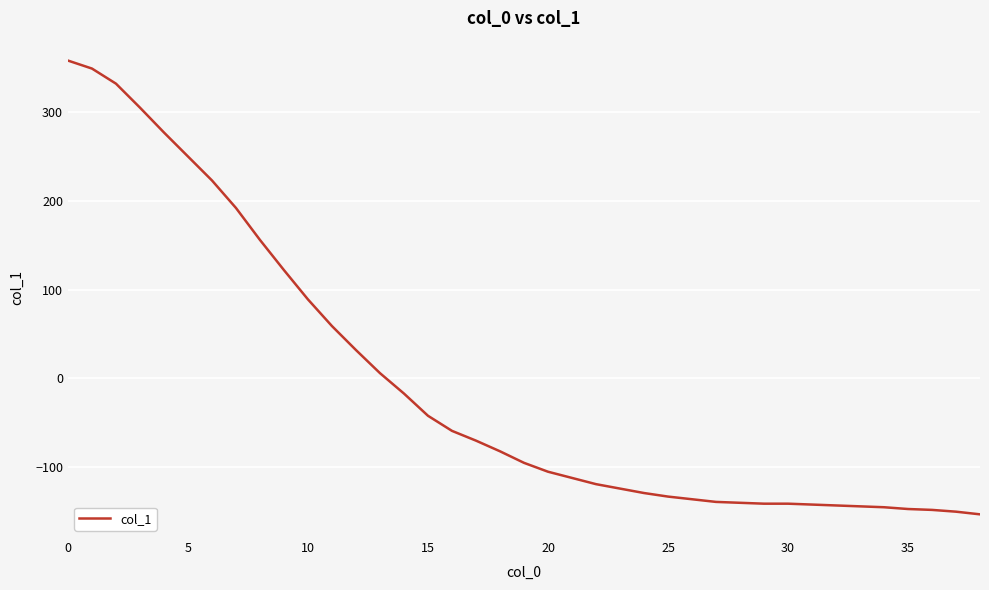

Does the chart have visible grid lines?

Yes